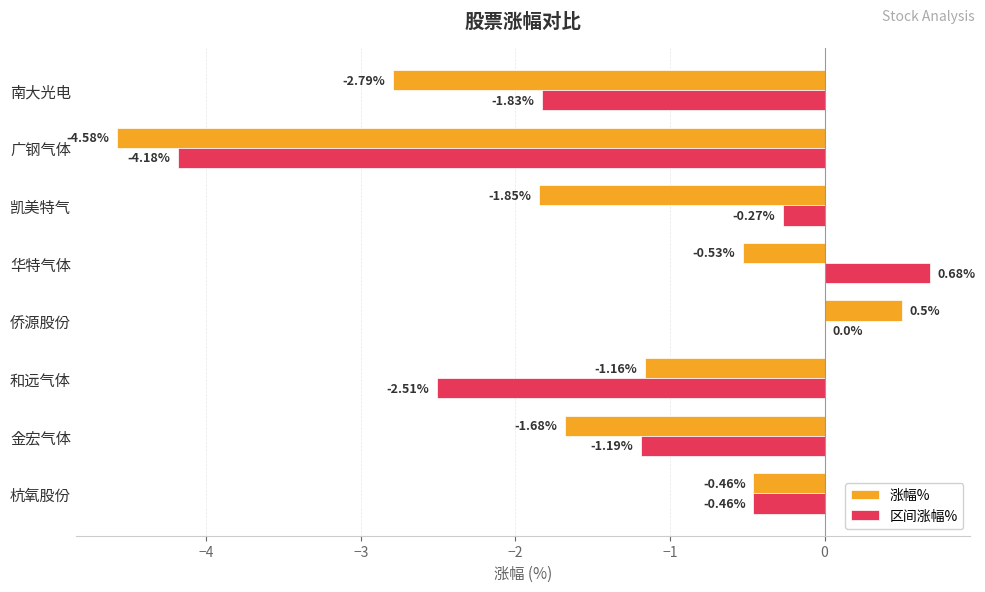

Which series has the largest total across all categories?

区间涨幅%